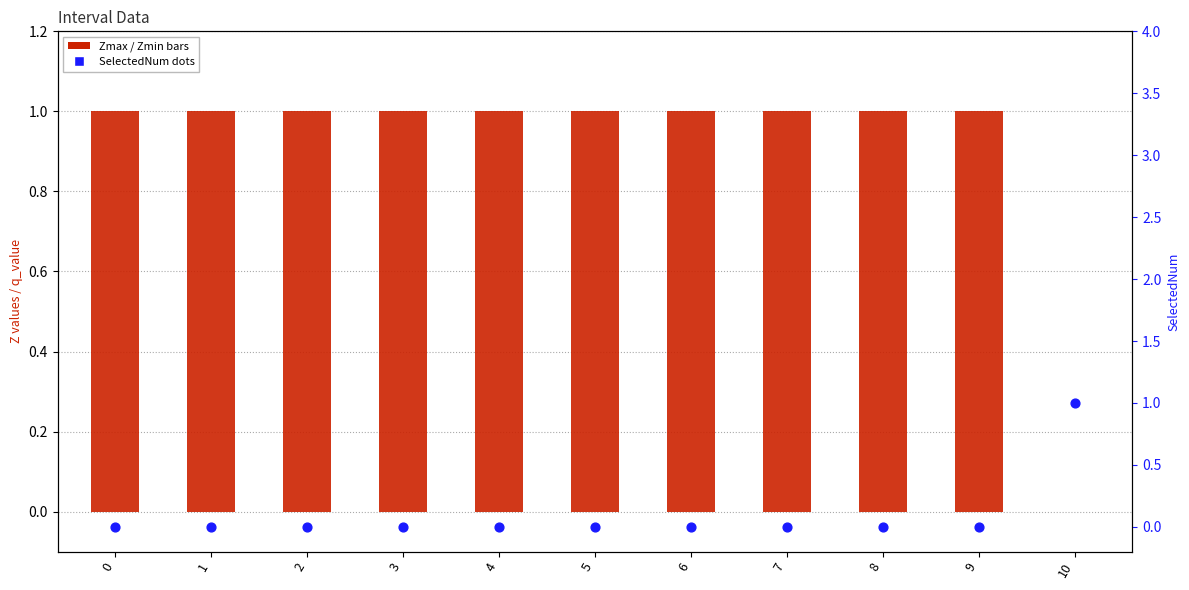

Which series reaches the minimum Y coordinate?

Zmax (transformed count style)